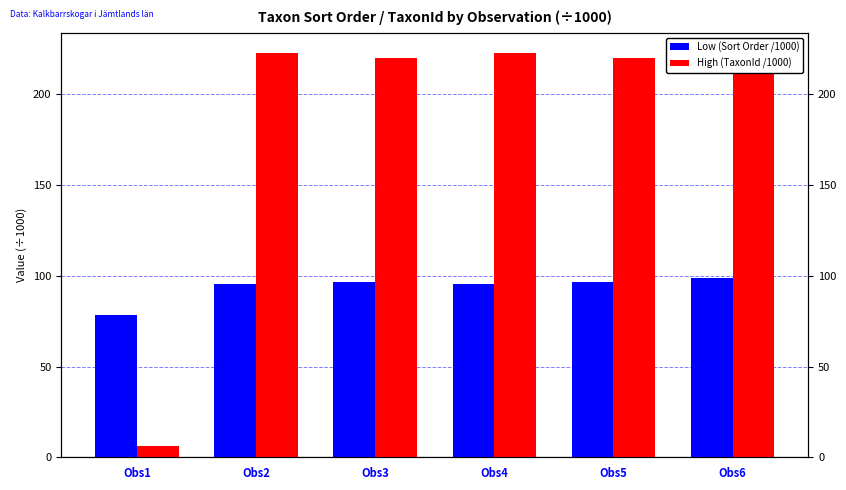

True or false: High (TaxonId /1000) has a value of 219.9 at Obs5.

True